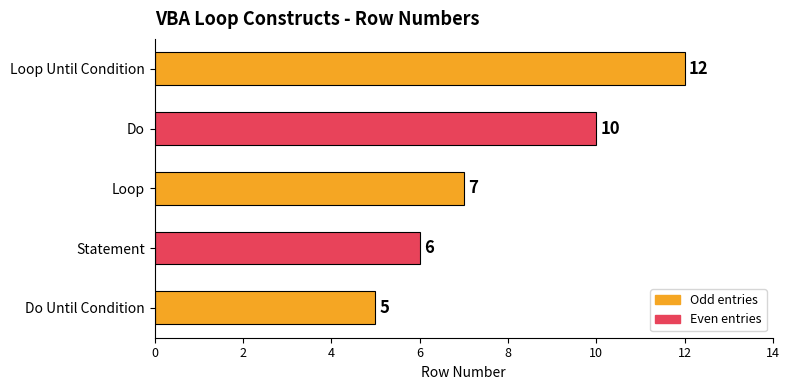

Between Do Until Condition and Do, which is larger?

Do